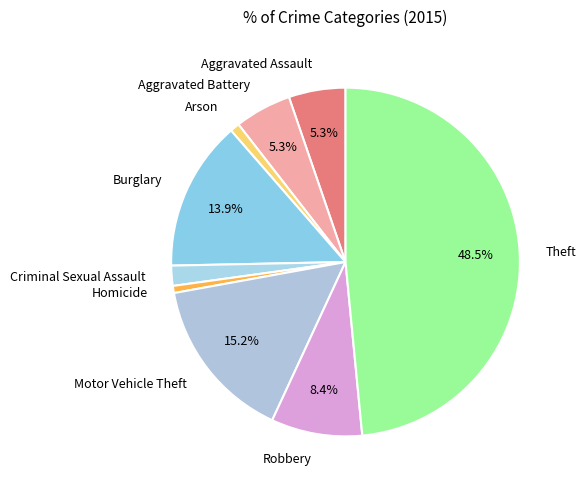

Which slice is the largest?

Theft